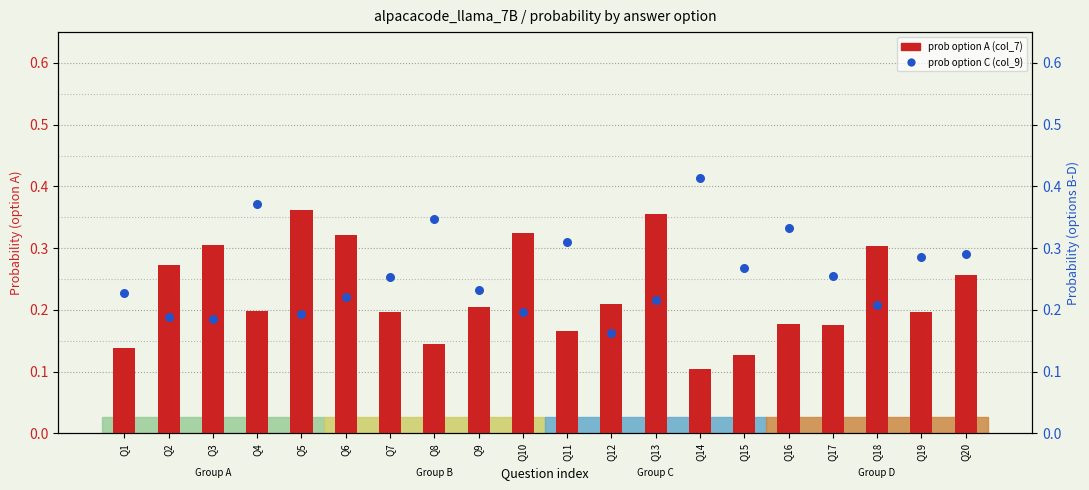

At how many categories does at least one series exceed 0?

20